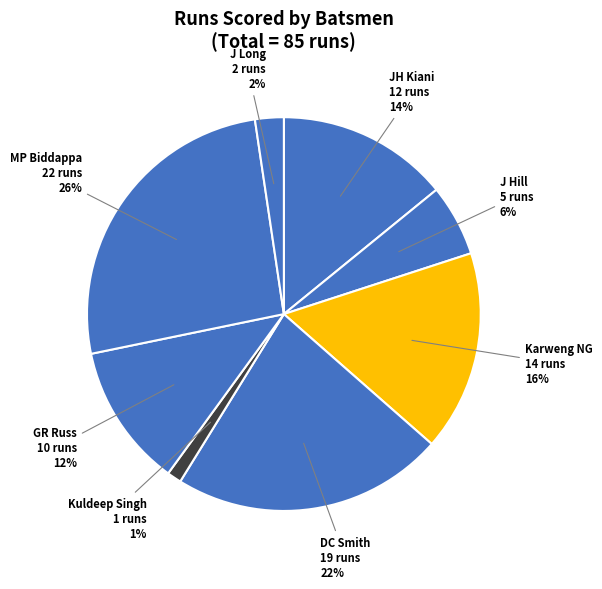

Combined, do DC Smith and Kuldeep Singh account for over 50%?

No